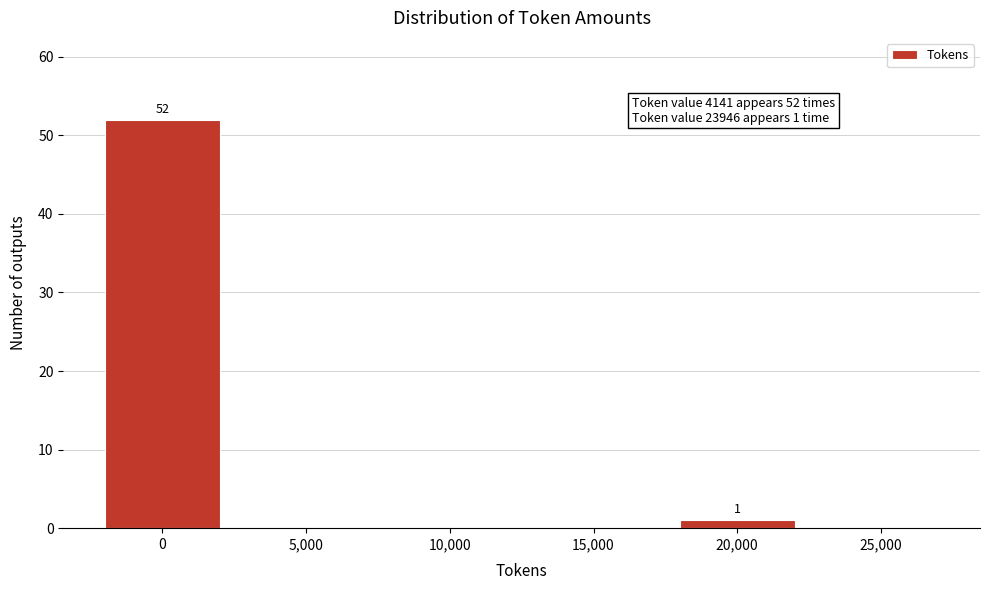

Reading left to right, extract all data points from this chart.

0=52	5,000=0	10,000=0	15,000=0	20,000=1	25,000=0